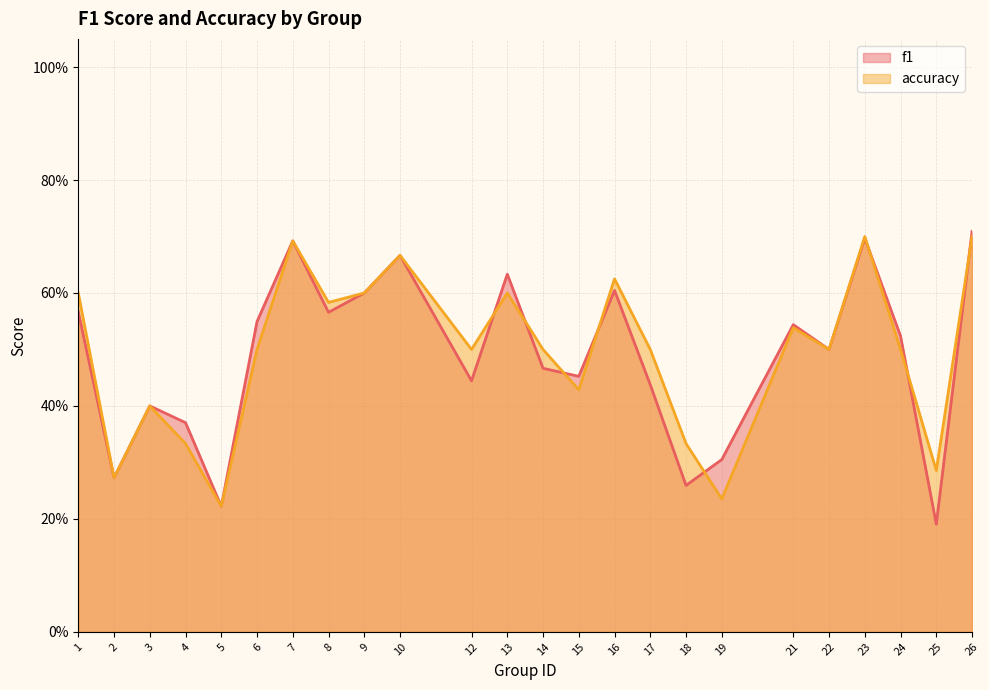

Does the chart display data point markers on the line(s)?

No